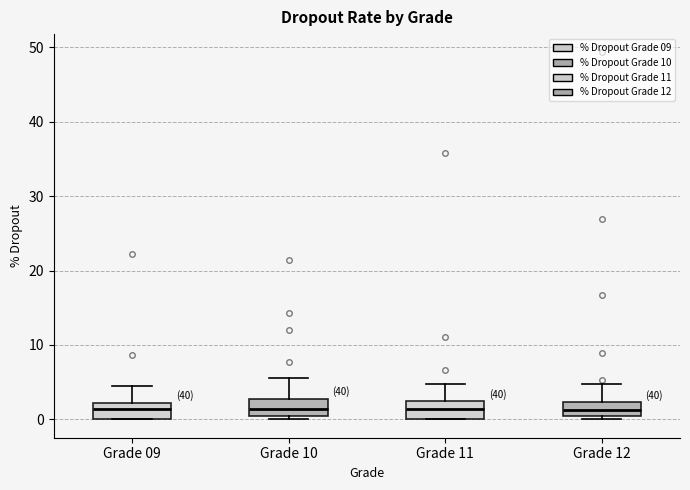

Reading left to right, read every box against the y-axis: the position of its median line, the range the box covers, and the ends of its whiskers. The values are not printed on the chart, so give them approximately, as read against the axis.

Grade 09: median 1, box 0 to 2, whiskers 0 to 5
Grade 10: median 1, box 0 to 3, whiskers 0 (just below the box's lower edge) to 6
Grade 11: median 1, box 0 to 2, whiskers 0 to 5
Grade 12: median 1, box 0 to 2, whiskers 0 (just below the box's lower edge) to 5